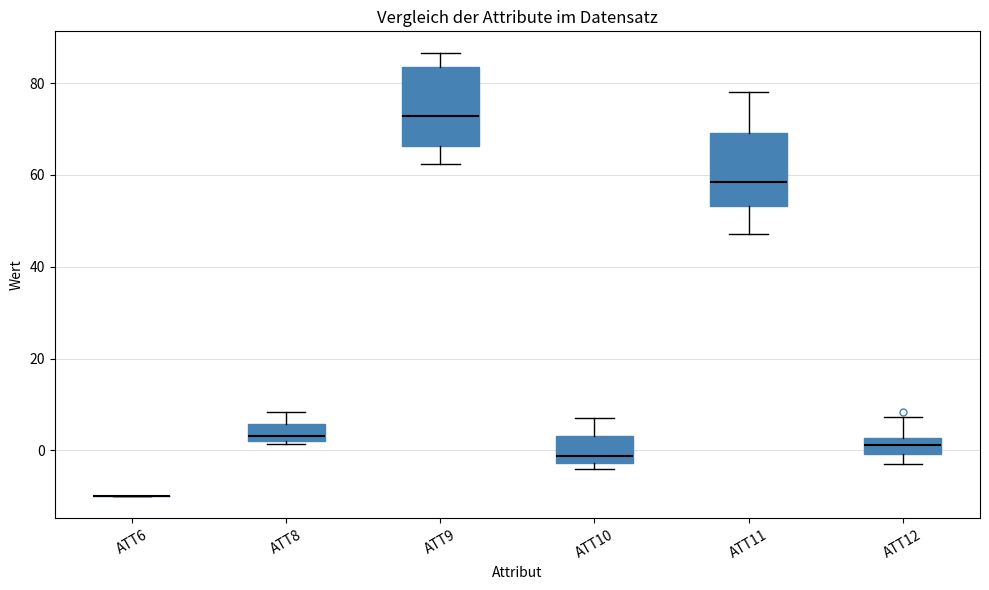

Where does the upper whisker of the box for ATT12 end on the y-axis? The values are not printed on the chart, so give them approximately, as read against the axis.

8